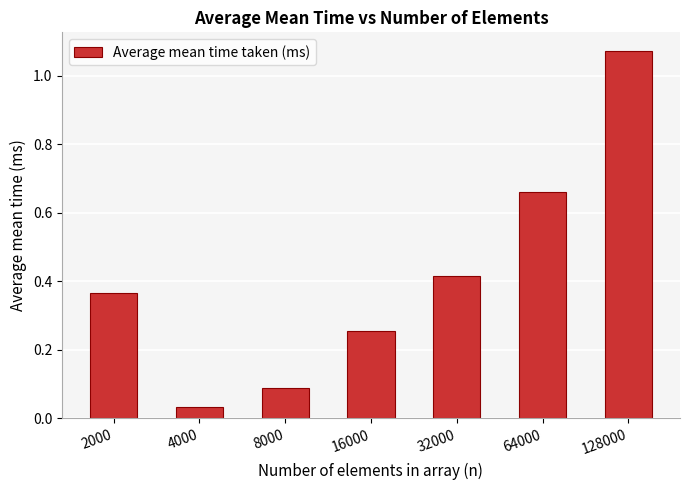

Which label corresponds to the smallest value in the chart?

4000